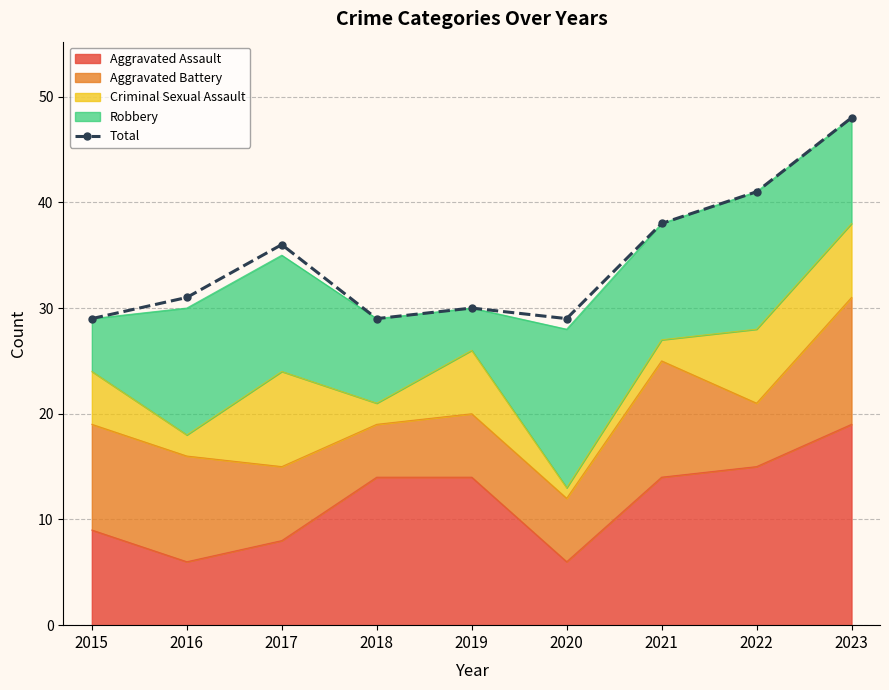

What is the maximum value shown in the chart?

48